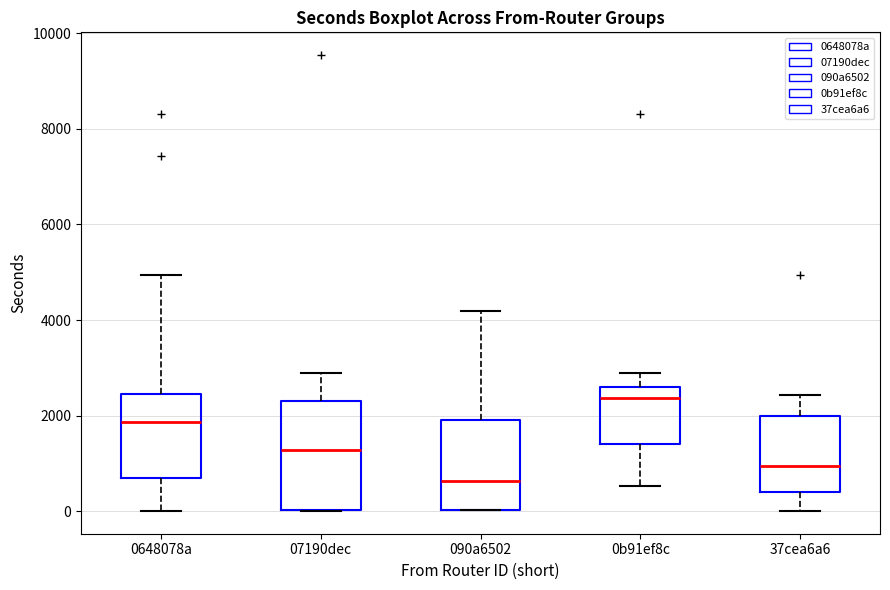

Which box's median line is the highest?

0b91ef8c